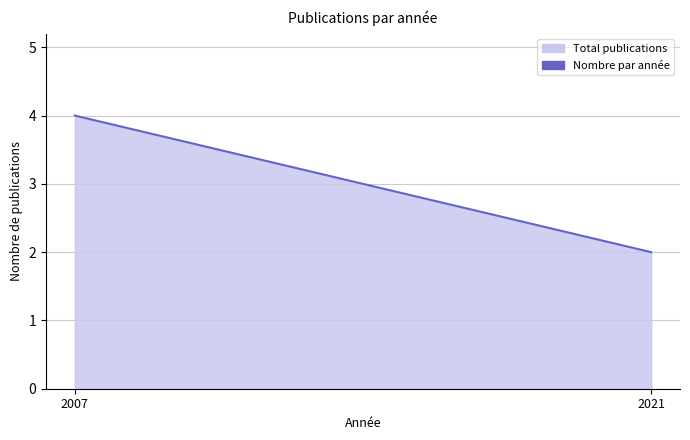

What is the ratio of the value at 2007 to the value at 2021?

2.0